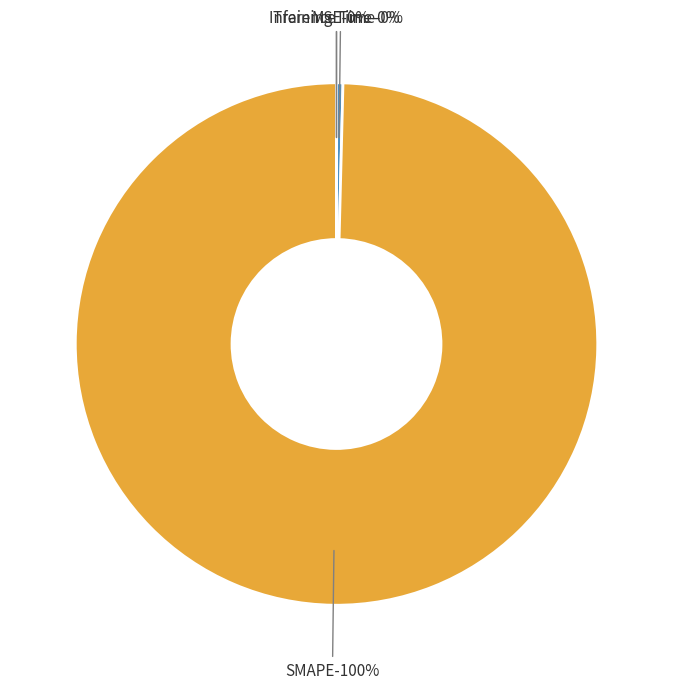

What percentage is NOT represented by Training Time?

100.0%